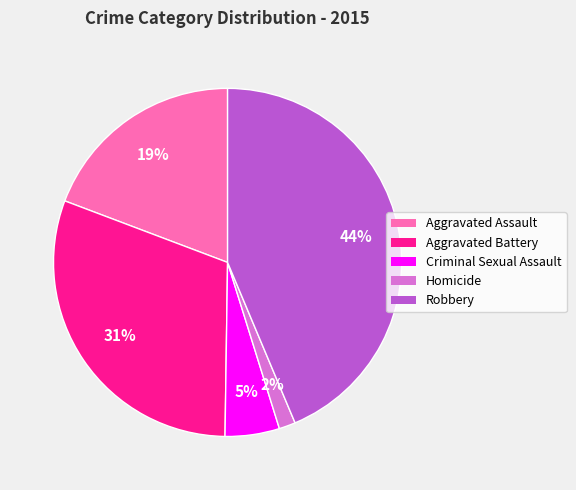

Rank the categories by value from lowest to highest.

Homicide, Criminal Sexual Assault, Aggravated Assault, Aggravated Battery, Robbery